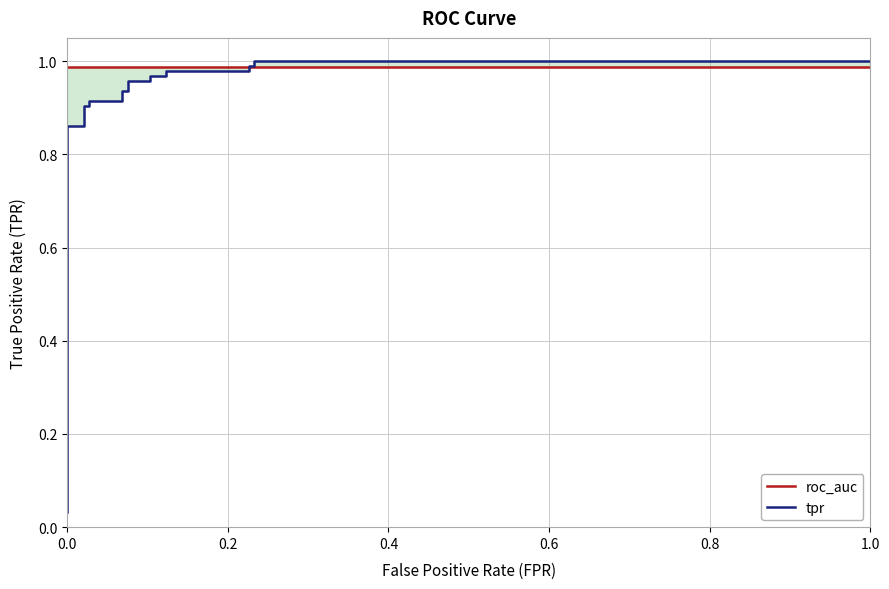

Reading left to right, transcribe all the data shown in this chart.

roc_auc: 1.0	1.0	1.0	1.0	1.0	1.0	1.0	1.0	1.0	1.0	1.0	1.0	1.0	1.0	1.0	1.0	1.0	1.0	1.0	1.0	1.0	1.0
tpr: 0.0	0.1	0.1	0.1	0.9	0.9	0.9	0.9	0.9	0.9	0.9	0.9	1.0	1.0	1.0	1.0	1.0	1.0	1.0	1.0	1.0	1.0